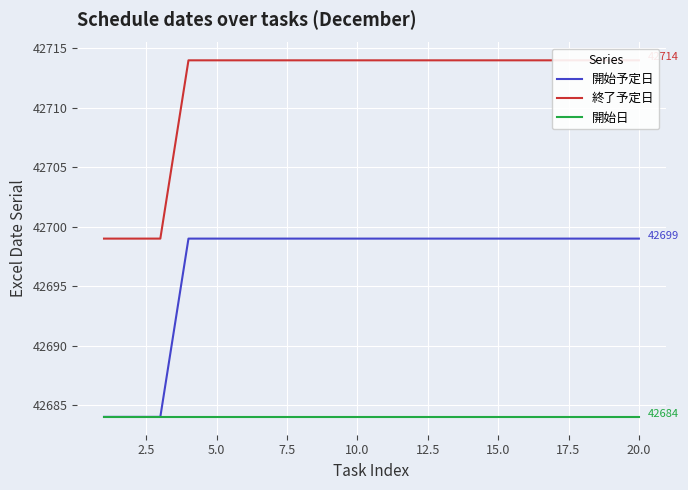

Which series has the largest total across all categories?

終了予定日